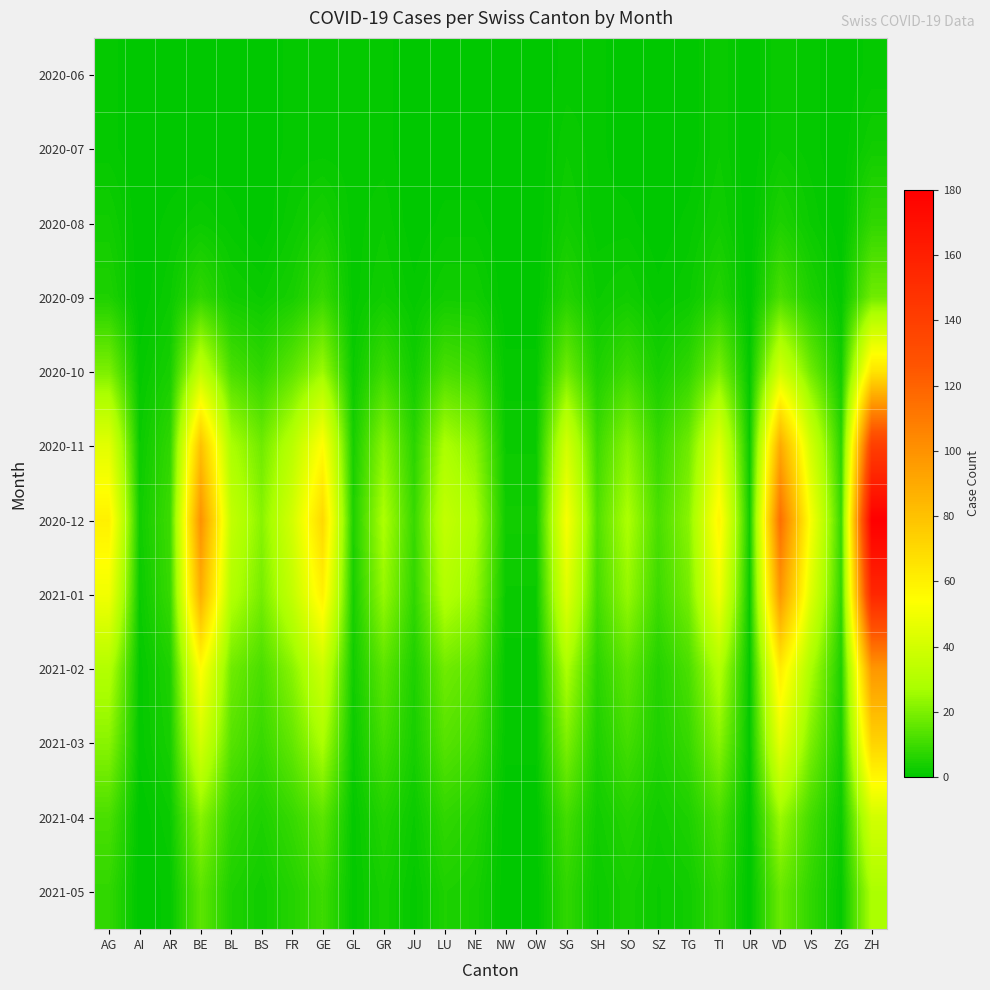

List the series in order of their peak value, highest first.

2020-12, 2021-01, 2020-11, 2021-02, 2021-03, 2020-10, 2021-04, 2021-05, 2020-09, 2020-08, 2020-07, 2020-06